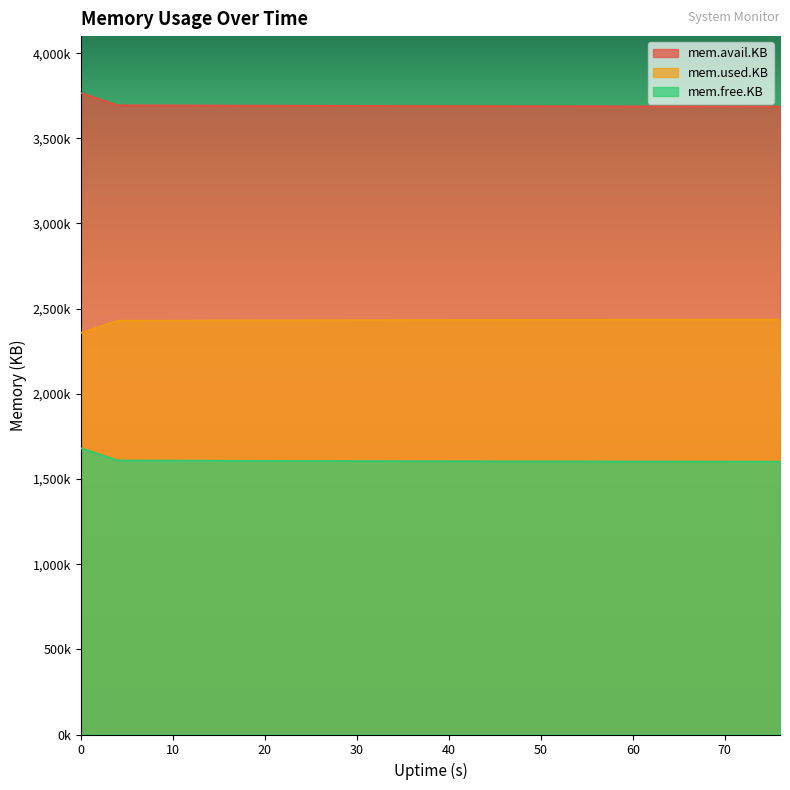

Does the chart display data point markers on the line(s)?

No